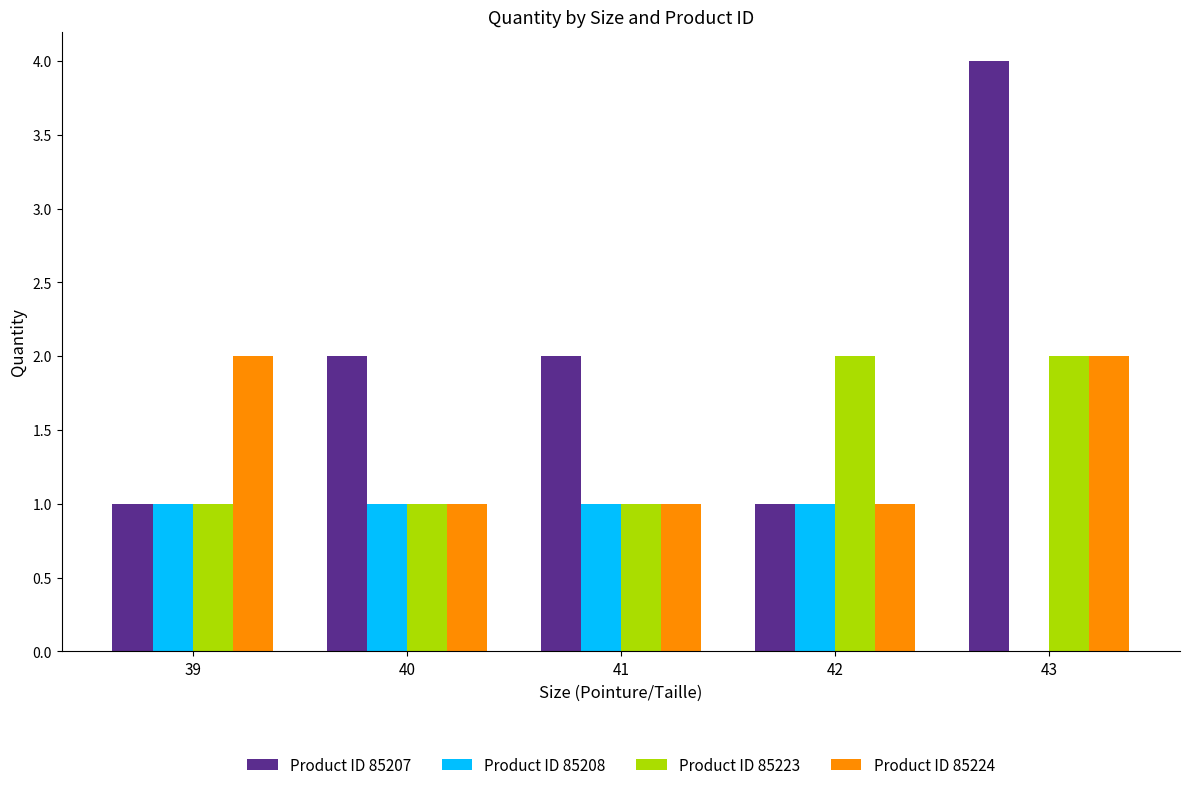

What is the difference between the Product ID 85207 values at 42 and 41?

1